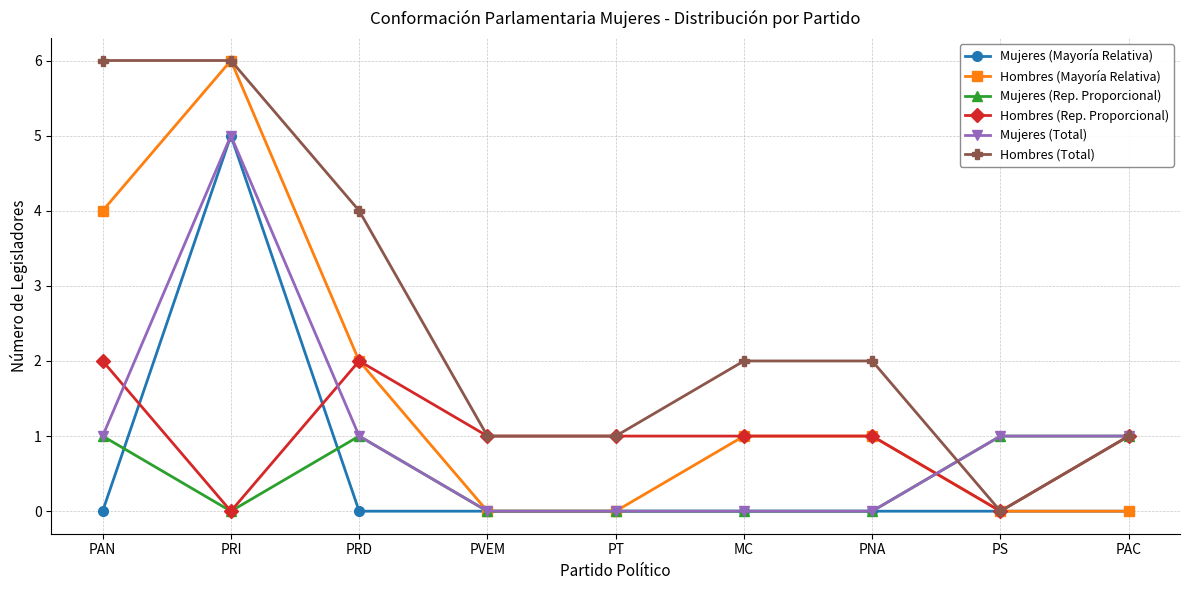

What are all the series names shown in the legend?

Mujeres (Mayoría Relativa), Hombres (Mayoría Relativa), Mujeres (Rep. Proporcional), Hombres (Rep. Proporcional), Mujeres (Total), Hombres (Total)